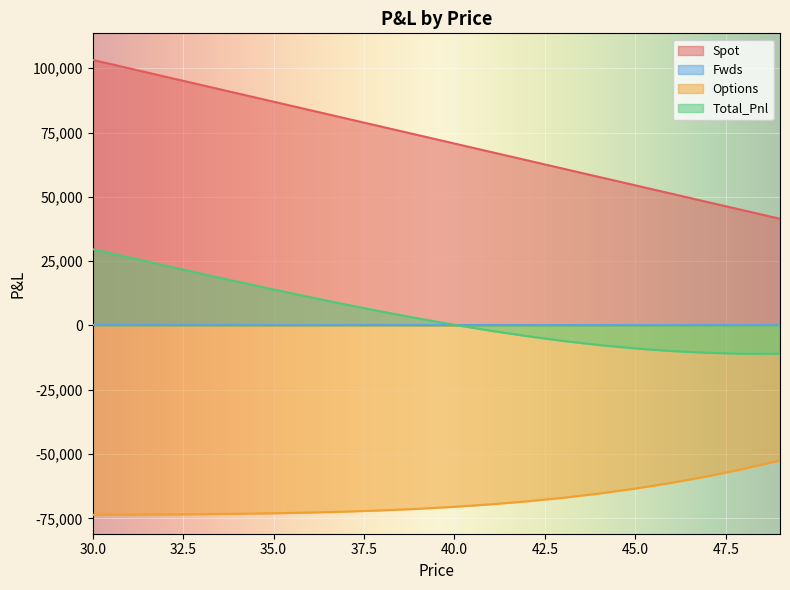

True or false: Total_Pnl and Options cross at least once.

False